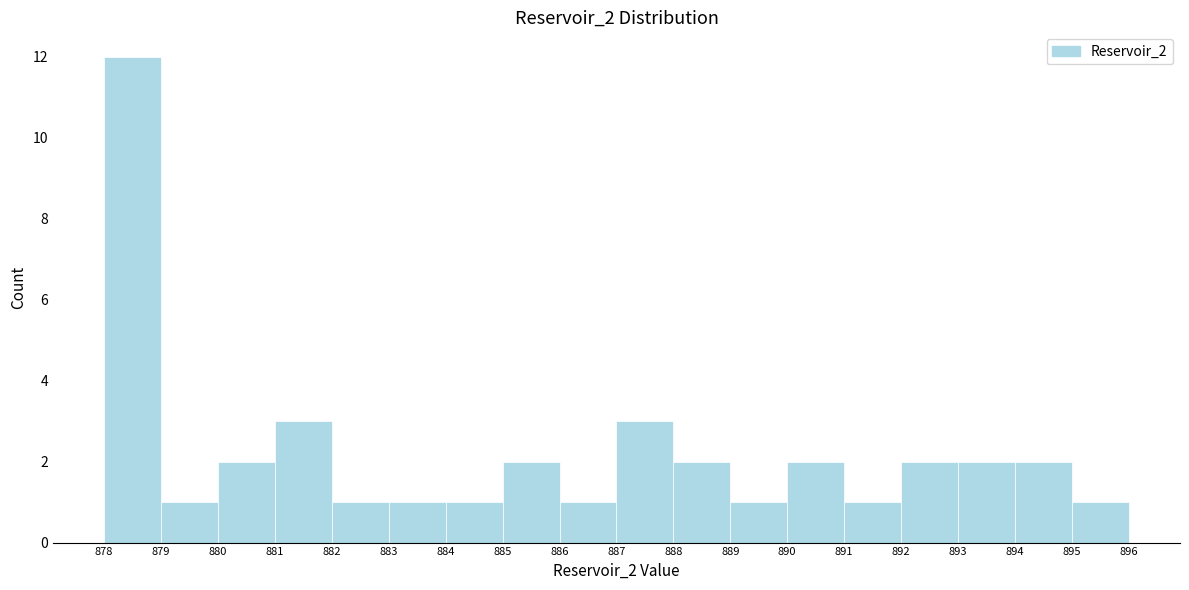

Over which range of the x-axis is the bar tallest?

878 to 879